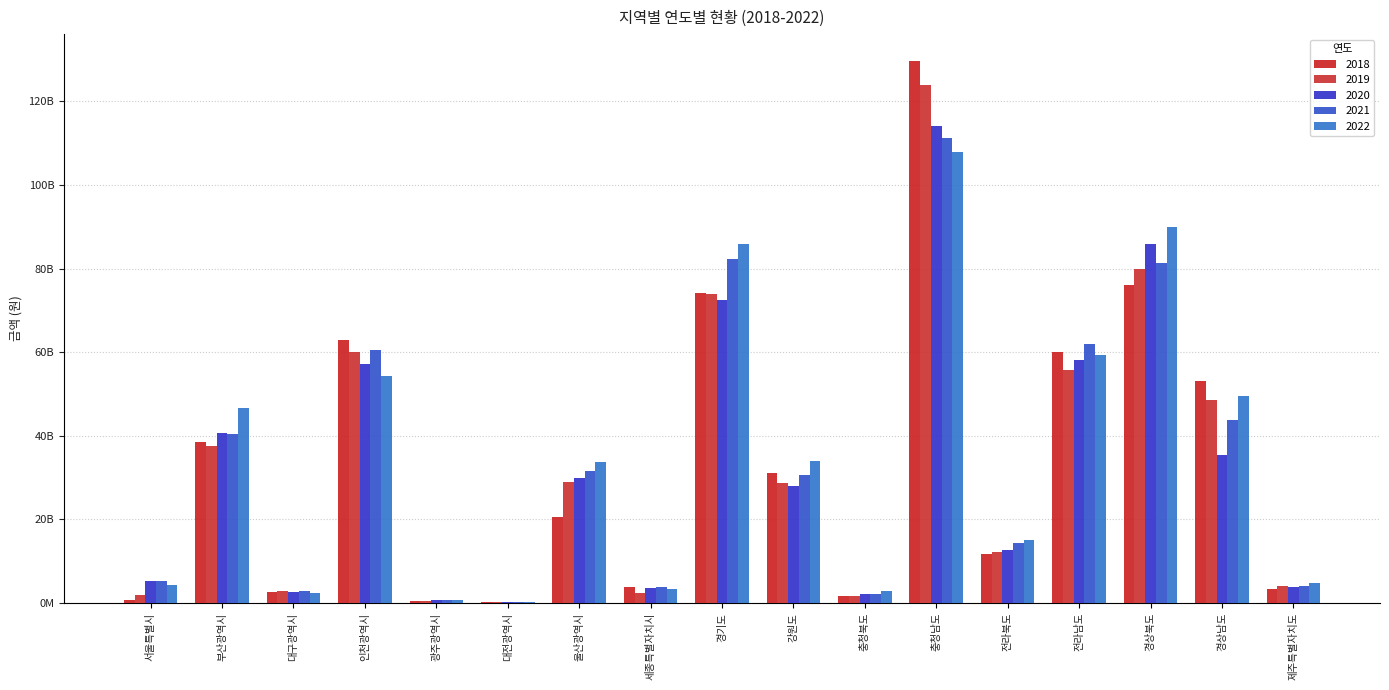

What is the value of the 2020 bar at the 1st from the left?

5122176383.0